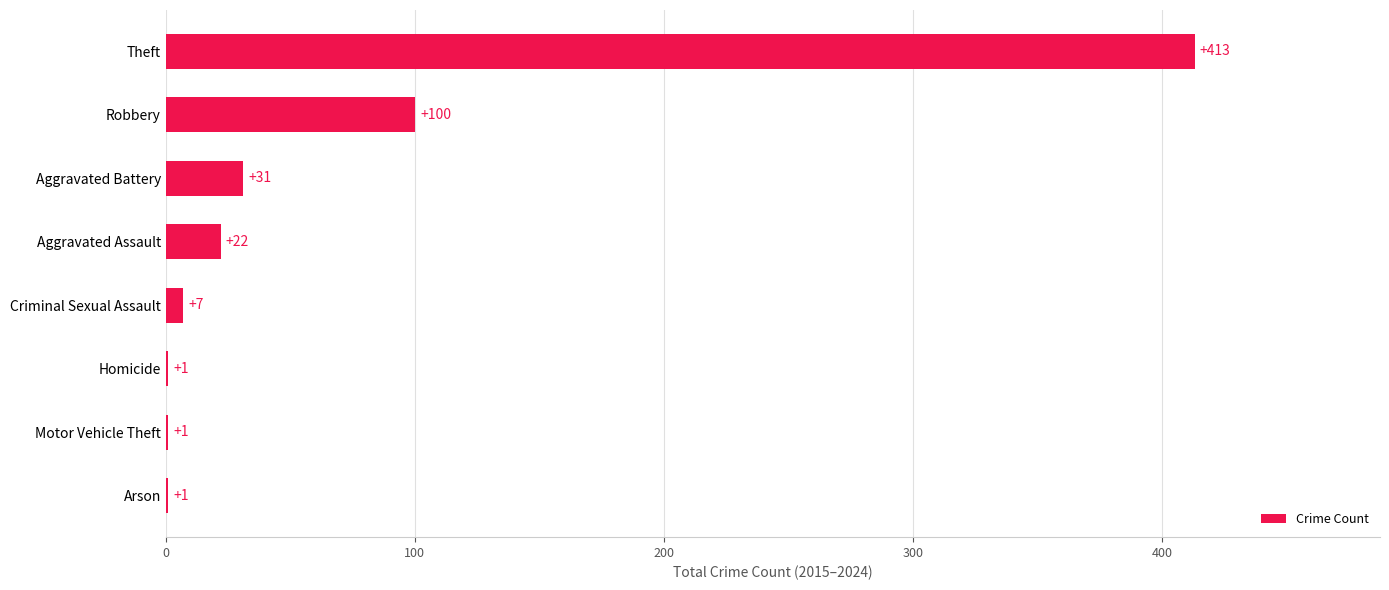

Is it true that the value at Robbery is 166?

False